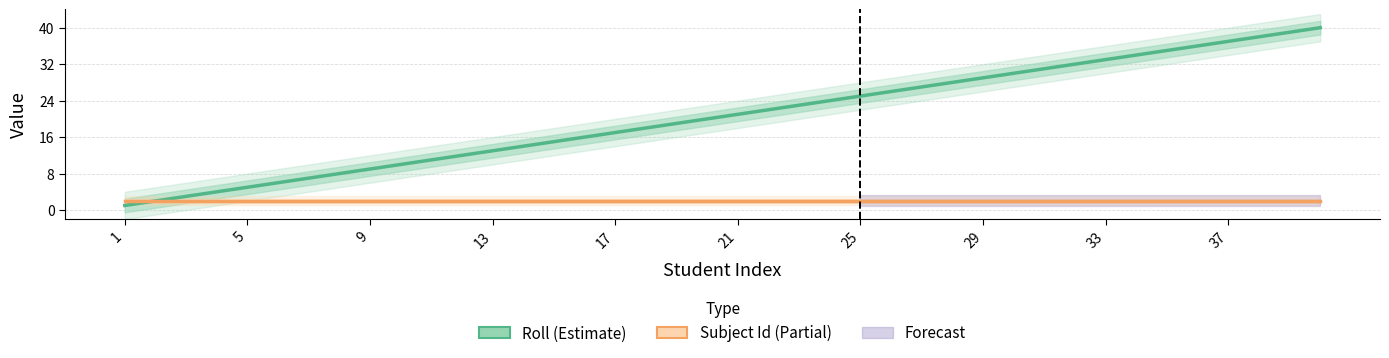

The value of Subject Id at 33 is 3. True or false?

False